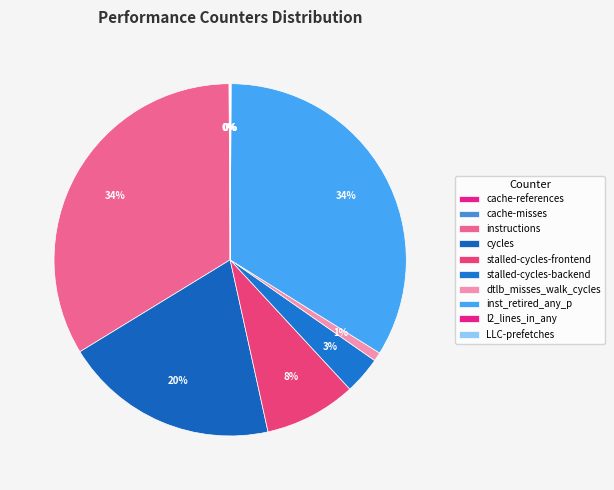

What is the change in value from stalled-cycles-frontend to stalled-cycles-backend?

-2328951525